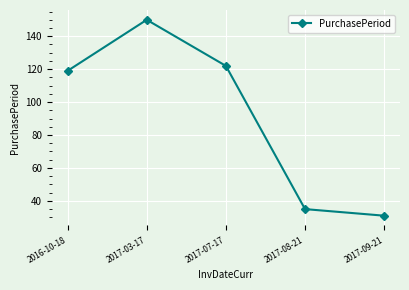

What is the label of the 3rd point from the left?

2017-07-17